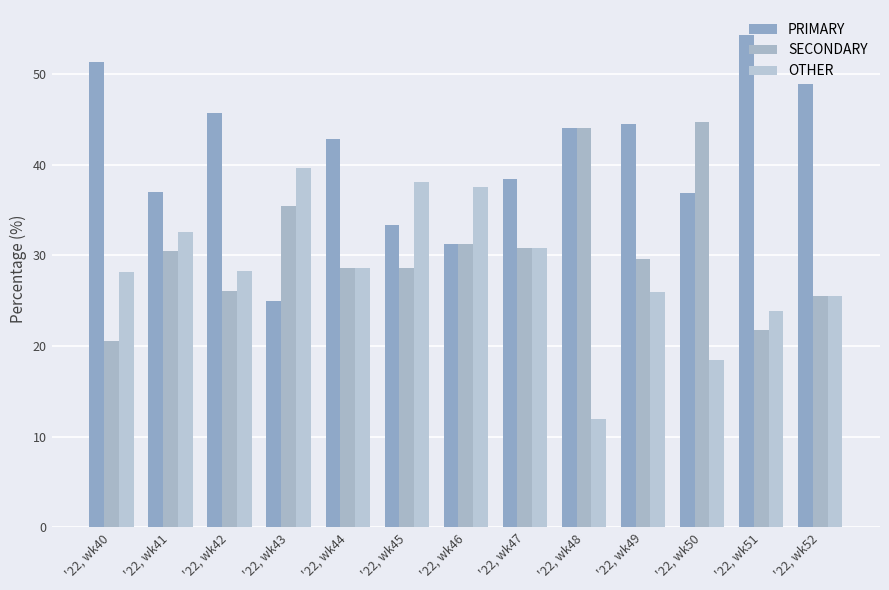

Which series has the largest total across all categories?

PRIMARY